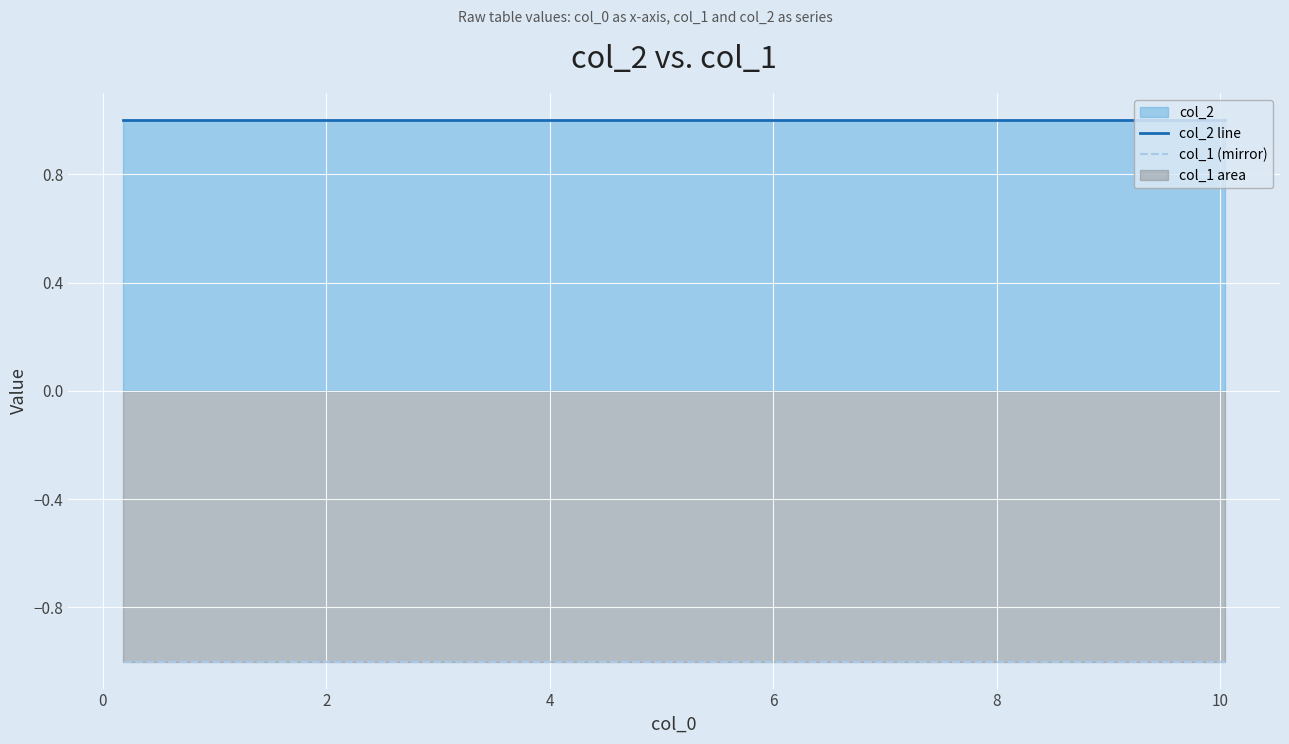

Which series has the largest total across all categories?

col_2 line